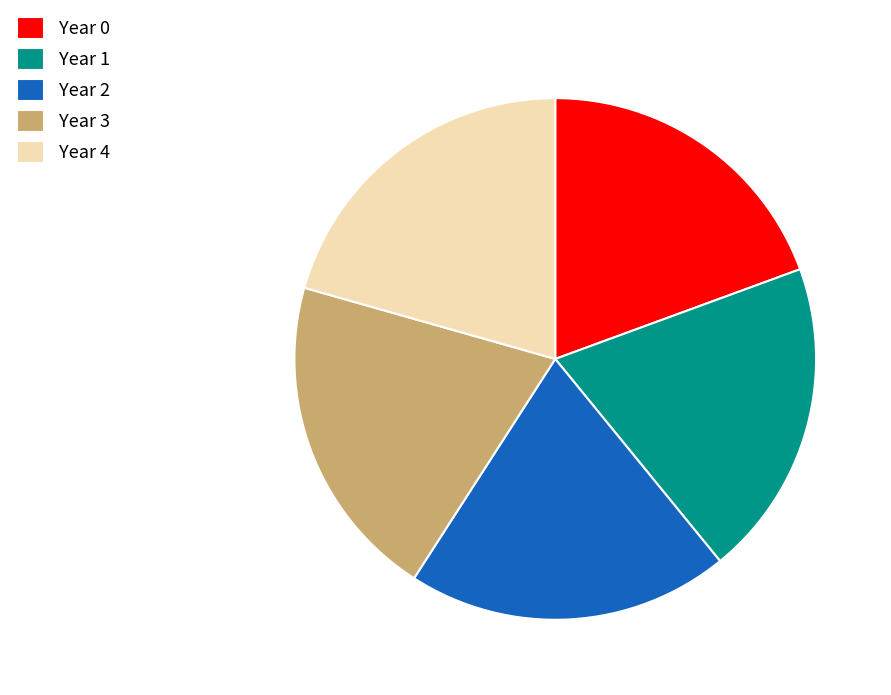

Approximately how many times larger is the value at Year 1 compared to Year 4?

1.0